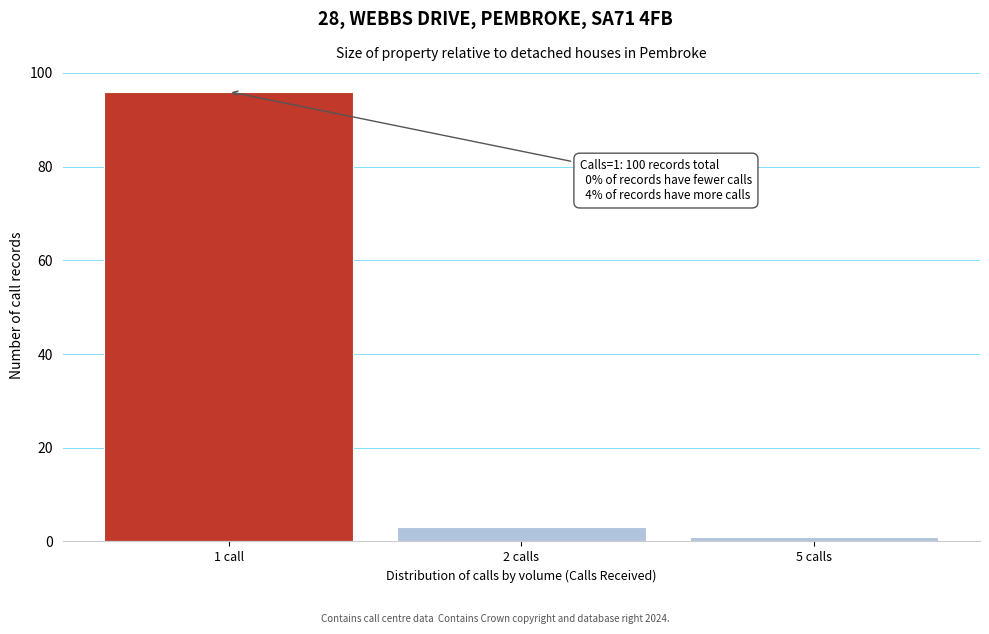

Reading left to right, transcribe all the data shown in this chart.

1 call=96	2 calls=3	5 calls=1